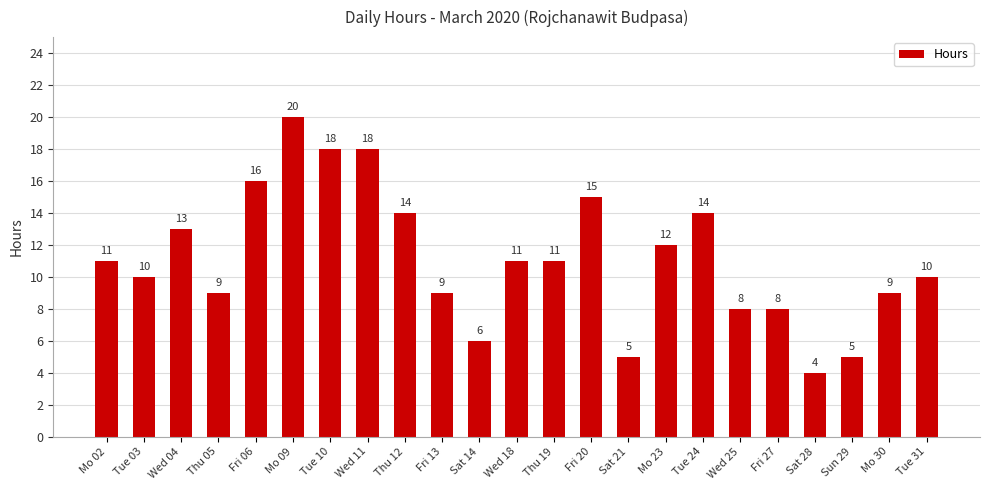

Which has a higher value, Thu 19 or Wed 25?

Thu 19